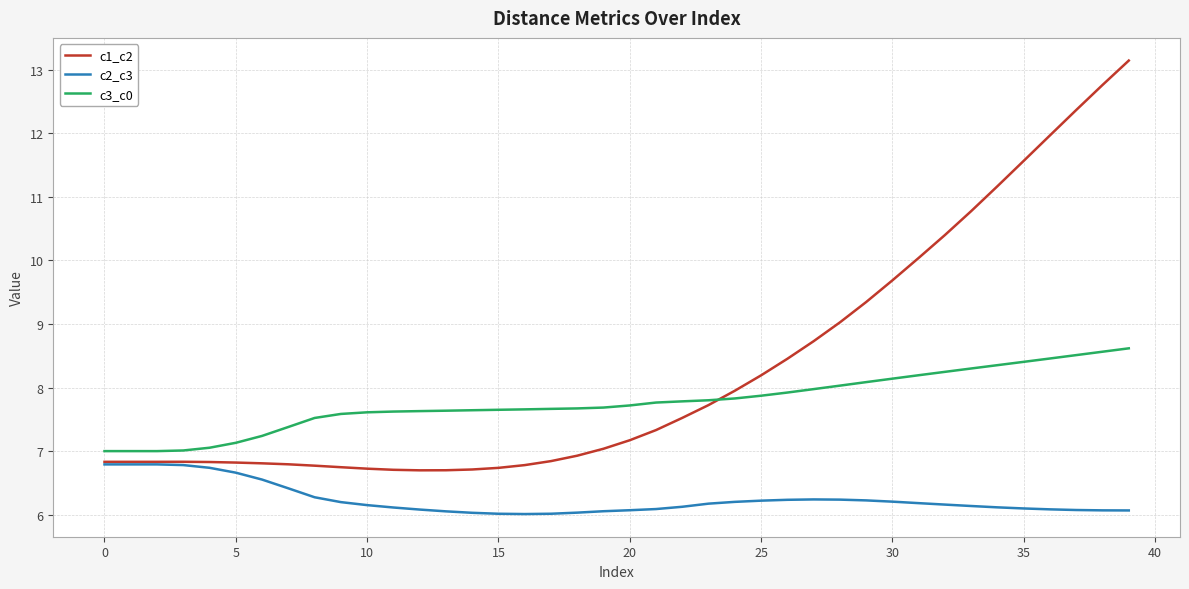

True or false: c3_c0 and c2_c3 cross at least once.

False